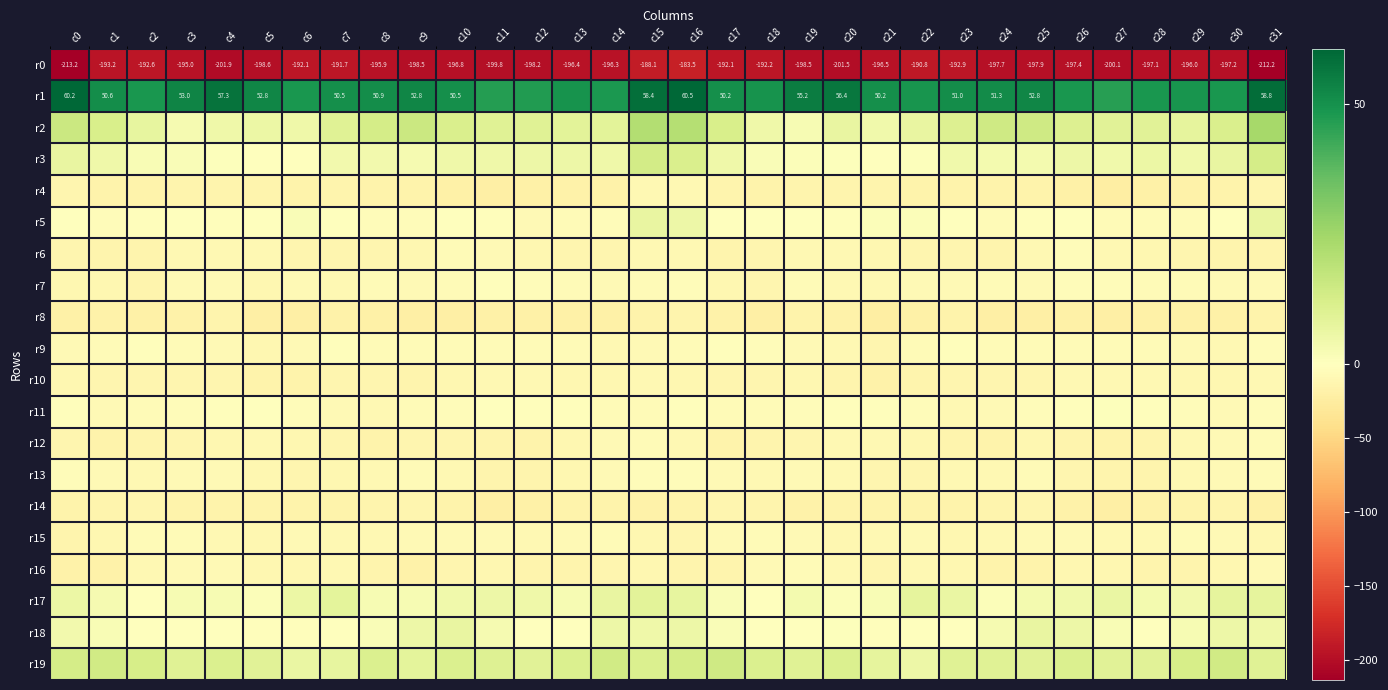

What is the total value across all series at c13?

-260.0